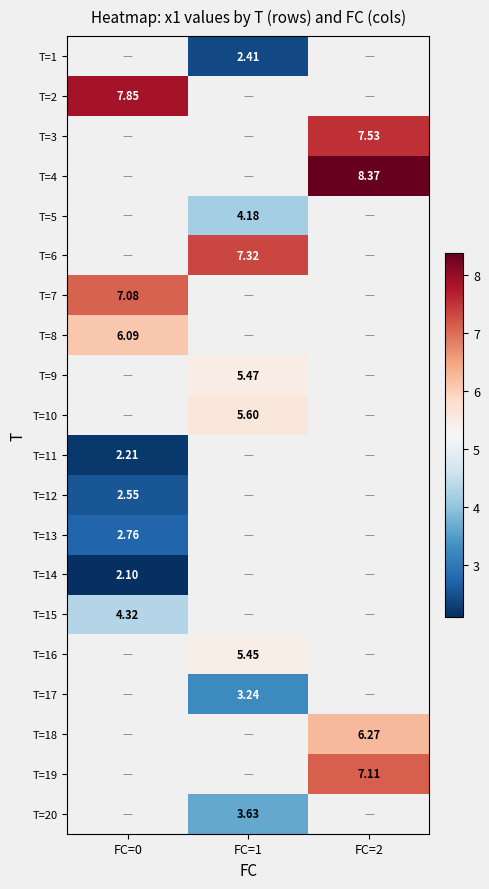

Between FC=0 and FC=2, which is larger?

FC=2